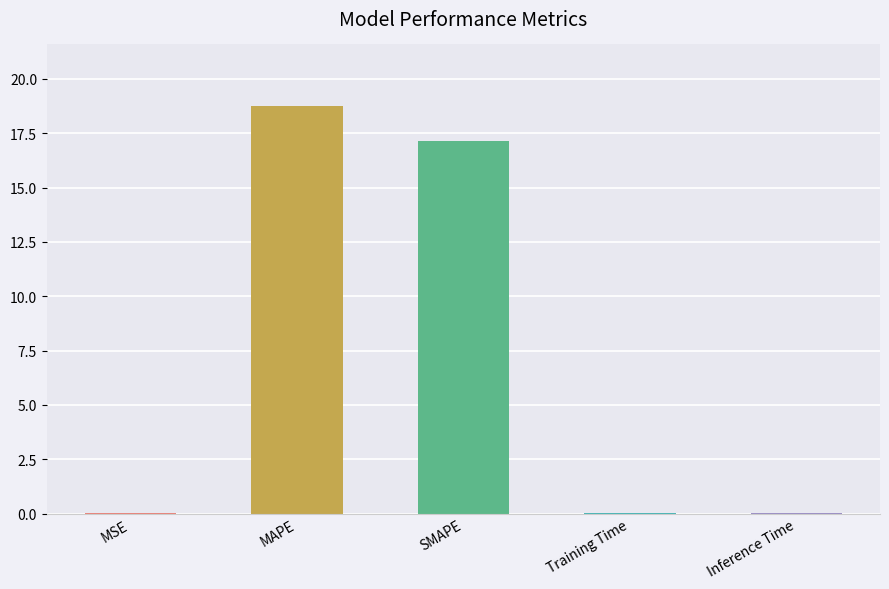

What is the greatest value displayed?

18.8